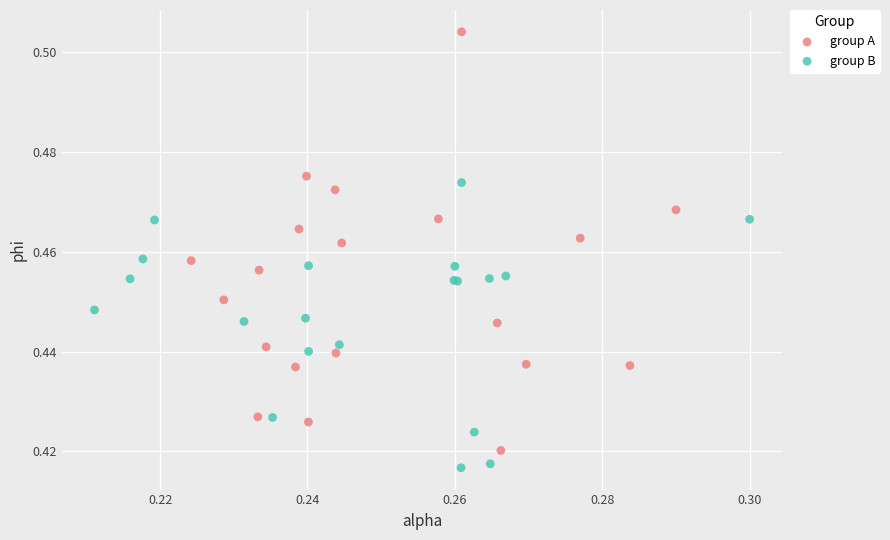

Which series contains the highest Y value?

group A